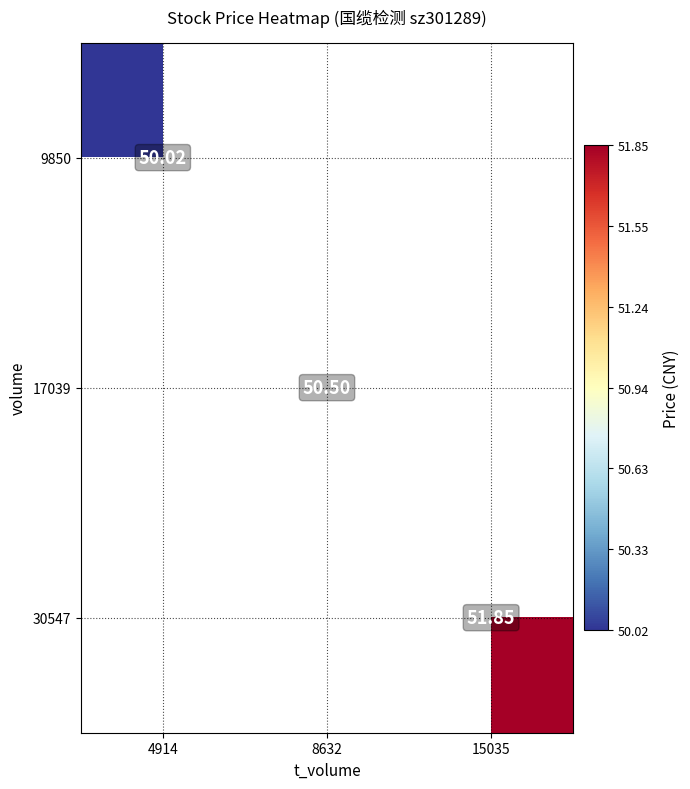

At how many categories does at least one series exceed 51?

1